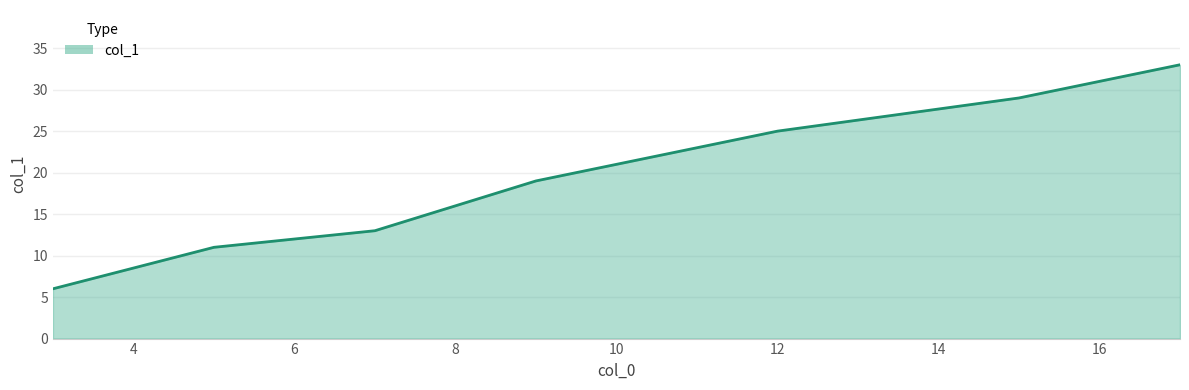

What is the greatest value displayed?

33